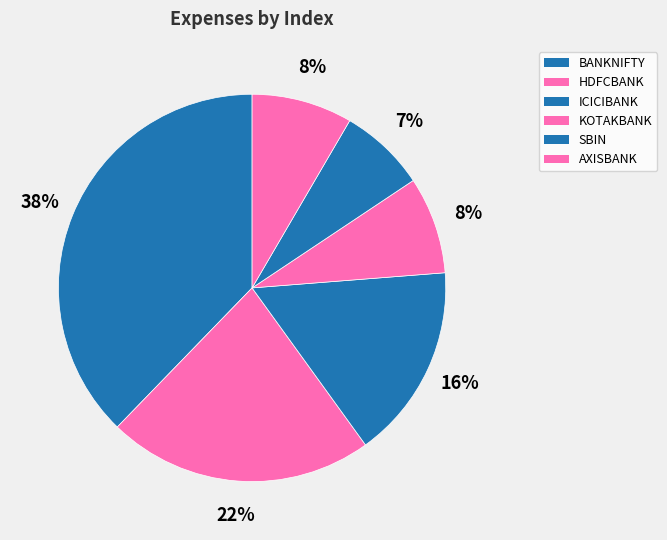

Which has a higher value, SBIN or ICICIBANK?

ICICIBANK